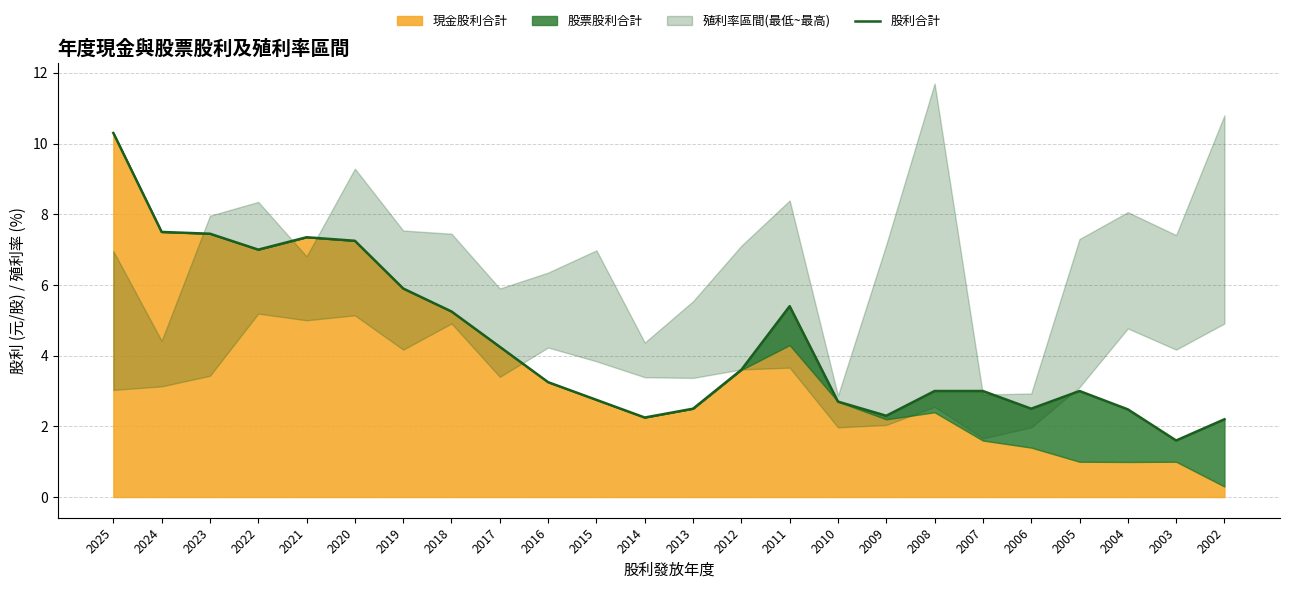

Where is the data nearest to the value 5?

2018